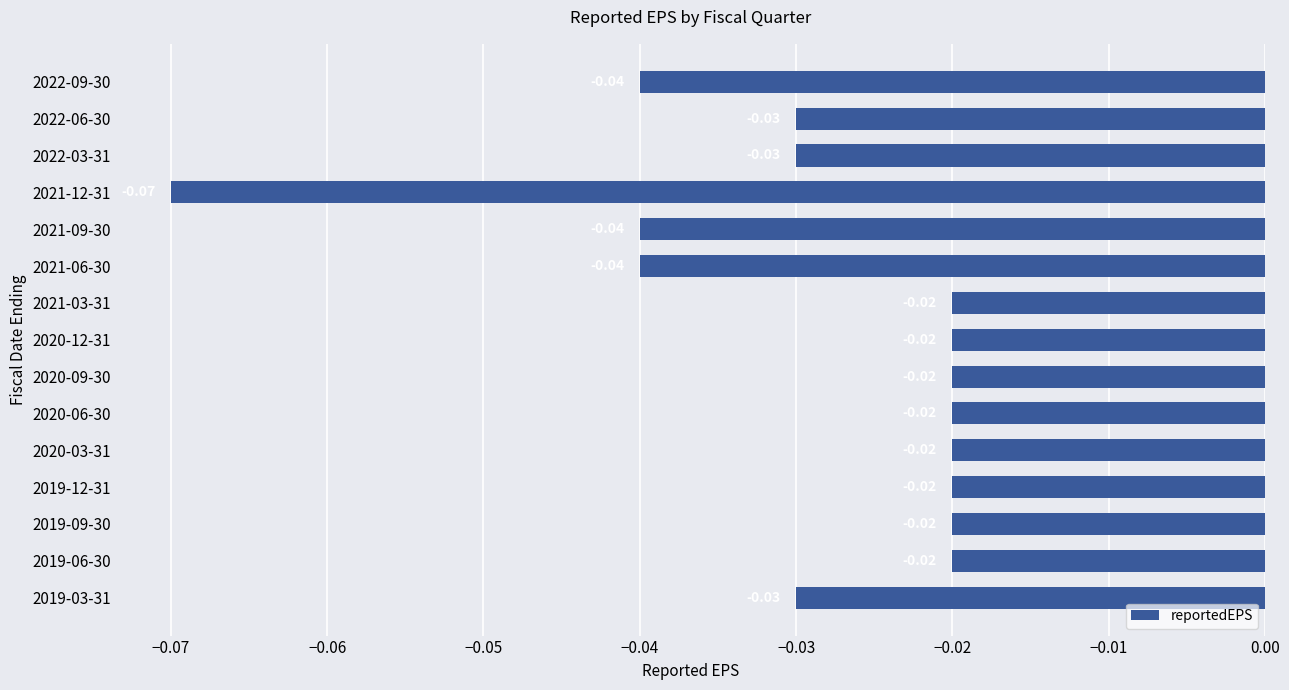

What is the sum of all values?

-0.4